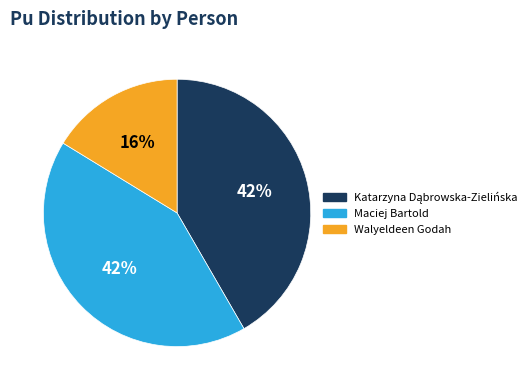

To the nearest percent, what is the difference between the largest and smallest slice percentages?

26%